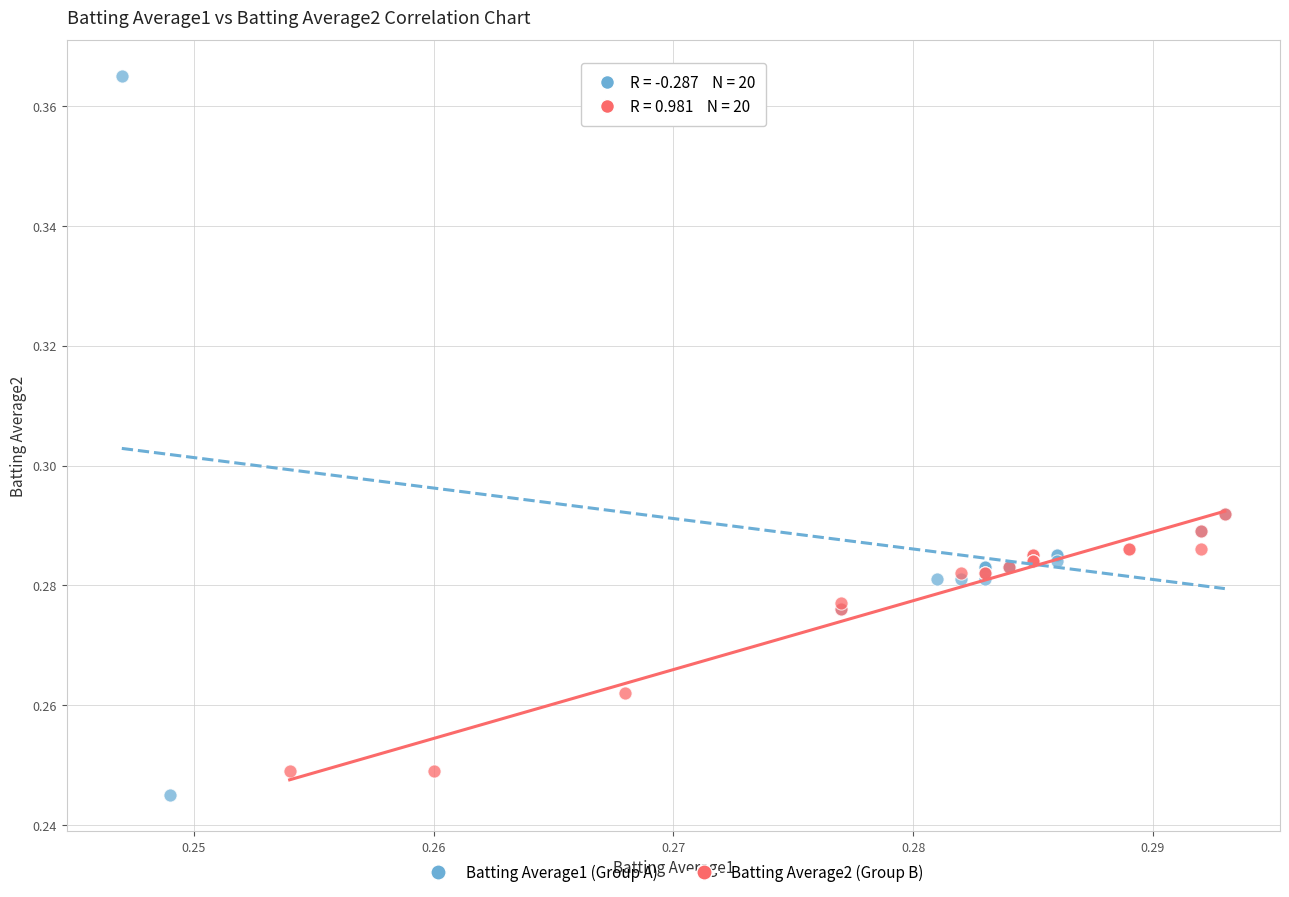

Which series has the largest Y range (max minus min)?

Batting Average1 (Group A)